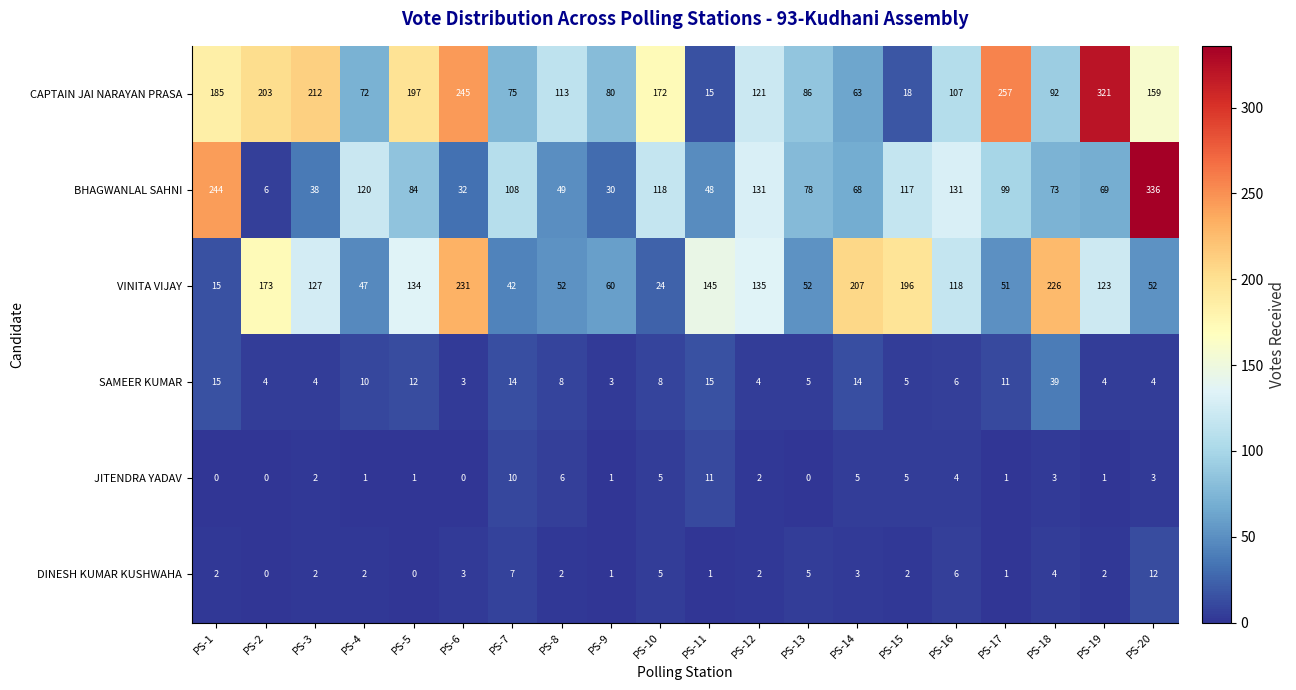

Is it true that DINESH KUMAR KUSHWAHA equals 2 at PS-4?

True